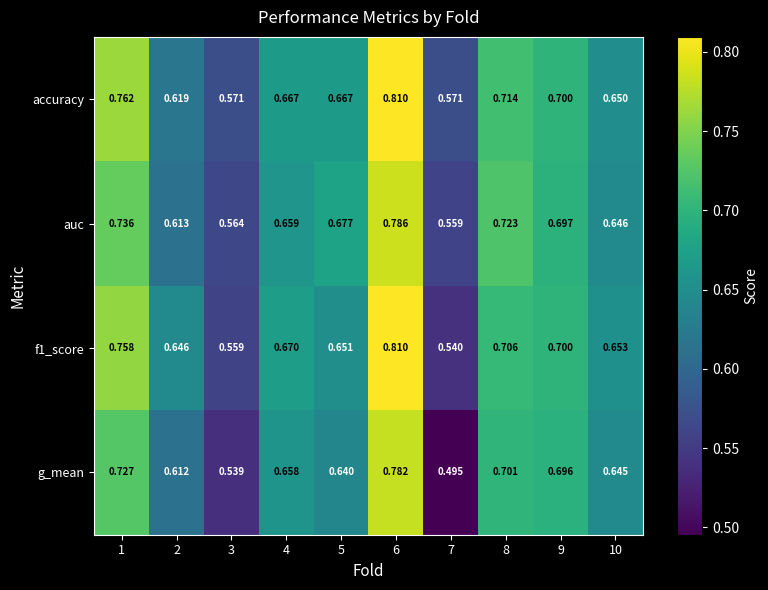

Which series has the largest range (max minus min)?

g_mean